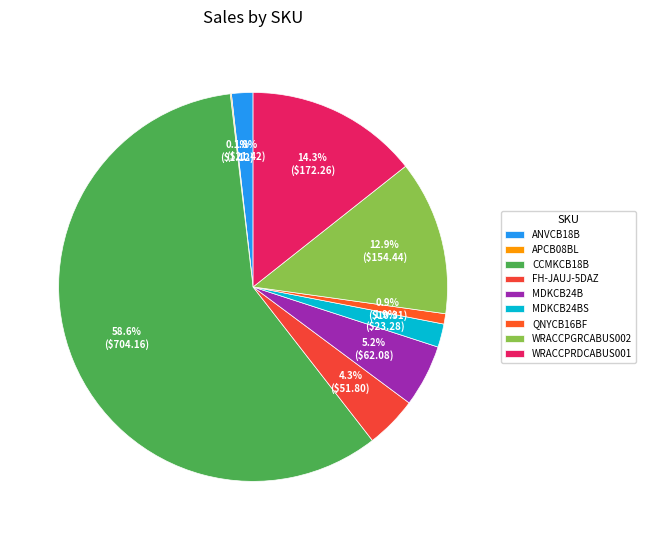

Count the number of slices in the pie.

9